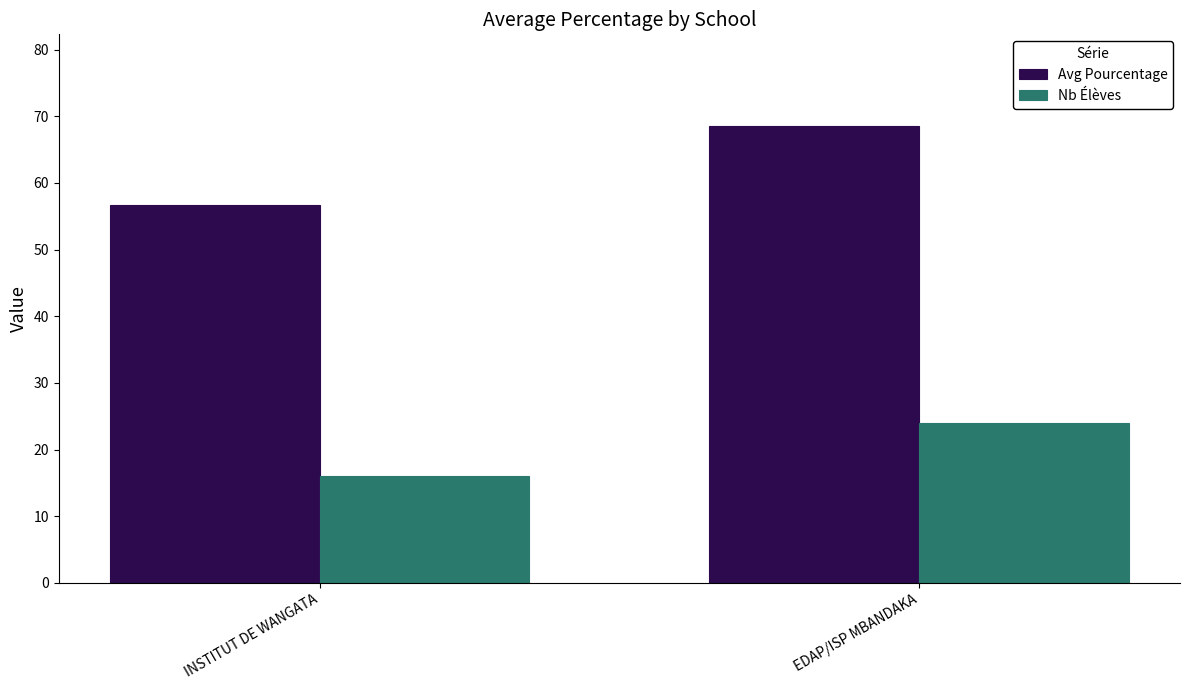

The value of Avg Pourcentage at EDAP/ISP MBANDAKA is 68.6. True or false?

True